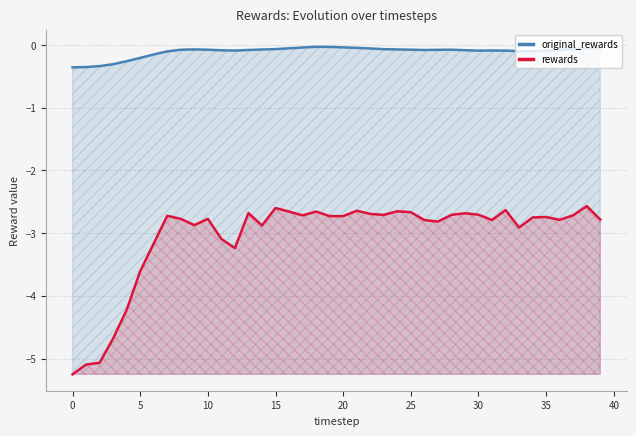

Rank the series by their maximum value, from highest to lowest.

original_rewards, rewards